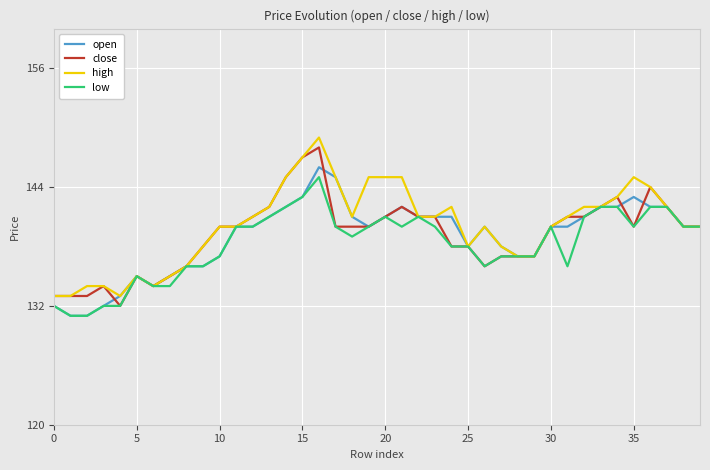

What is the highest value of the low series?

145